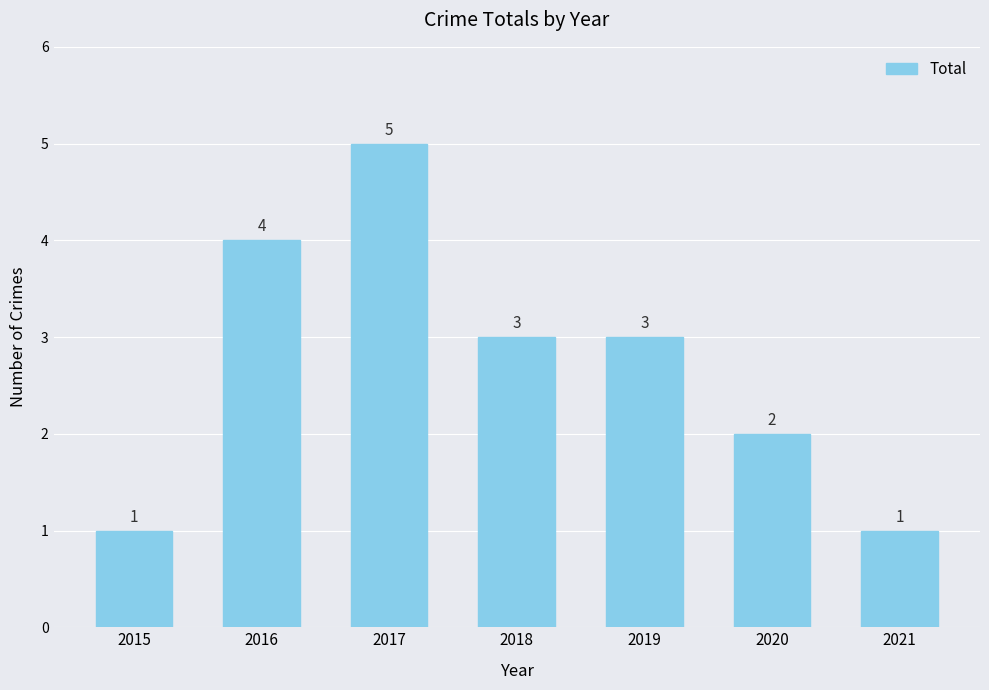

Is it true that the value at 2018 is 3?

True